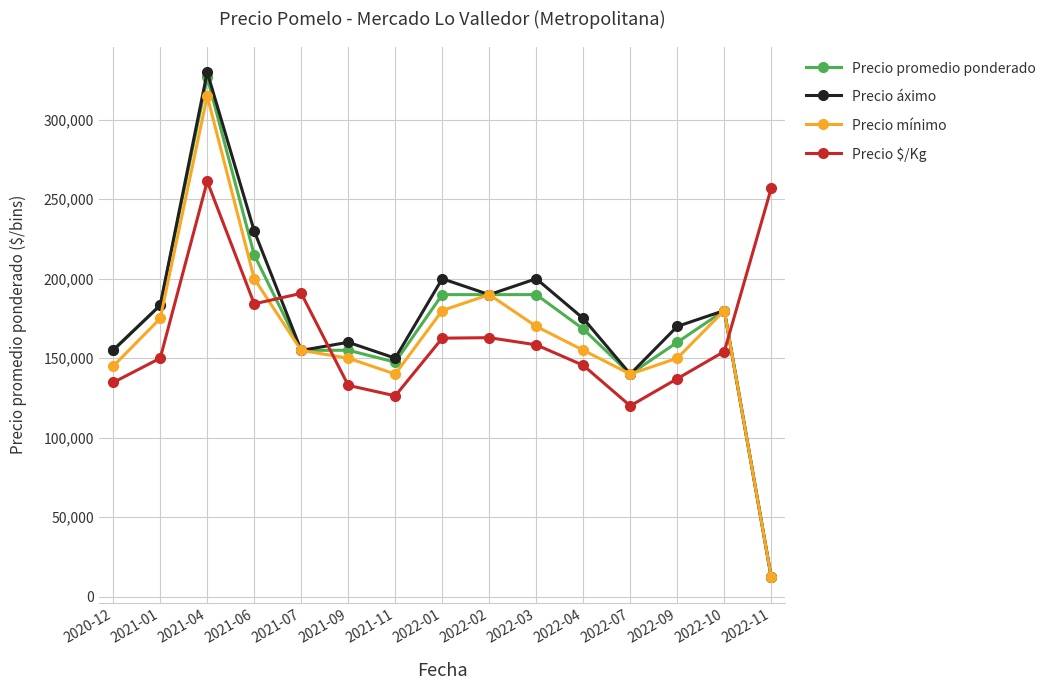

At which label is Precio promedio ponderado closest to 169333?

2022-04